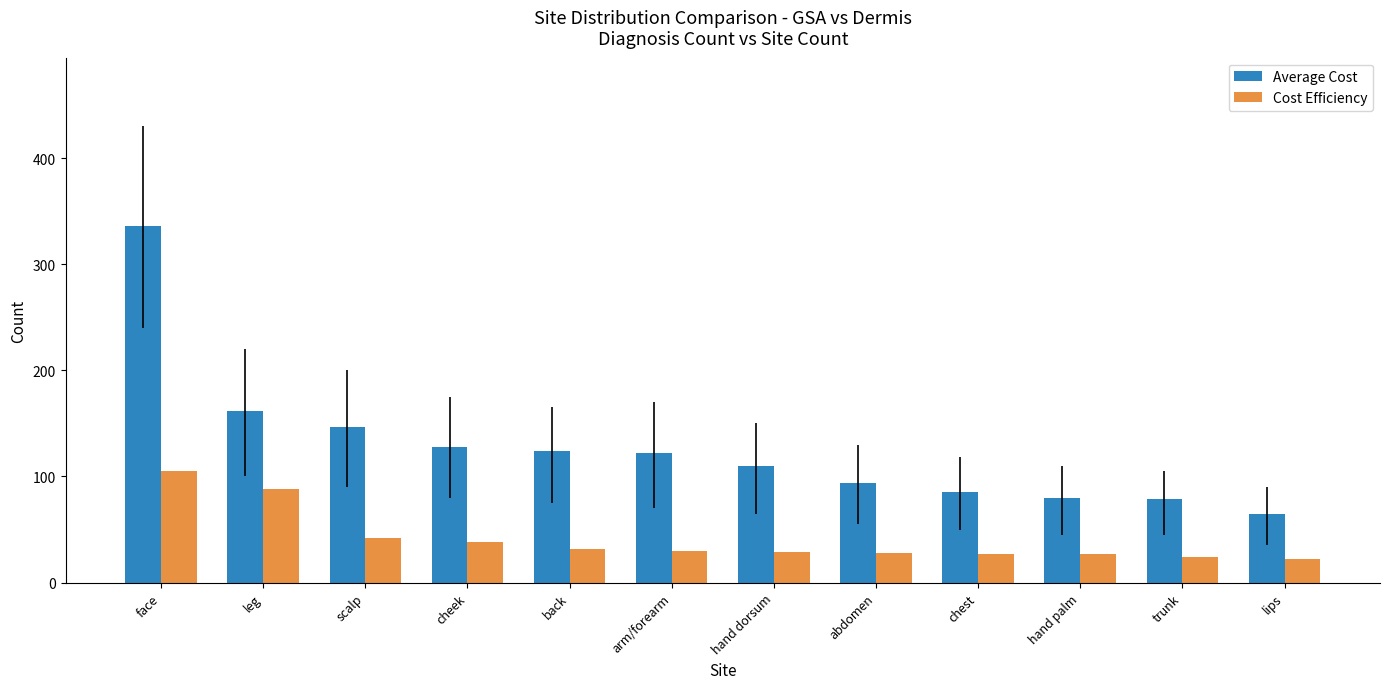

How many groups of bars are there?

12